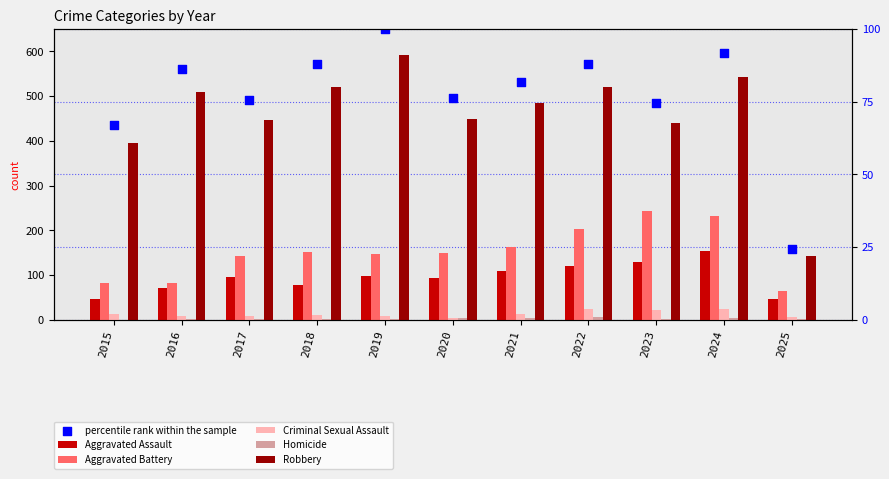

What are all the series names shown in the legend?

Aggravated Assault, Aggravated Battery, Criminal Sexual Assault, Homicide, Robbery, percentile rank within the sample